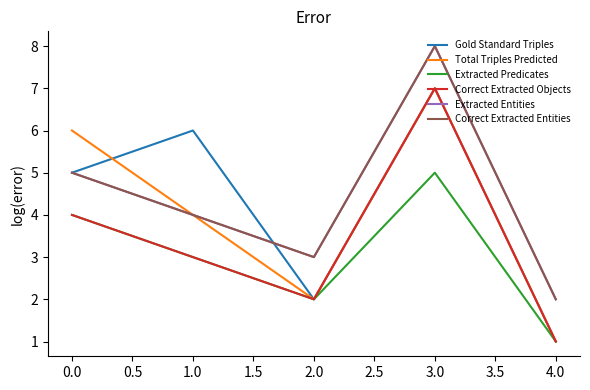

Which series has the largest total across all categories?

Extracted Entities